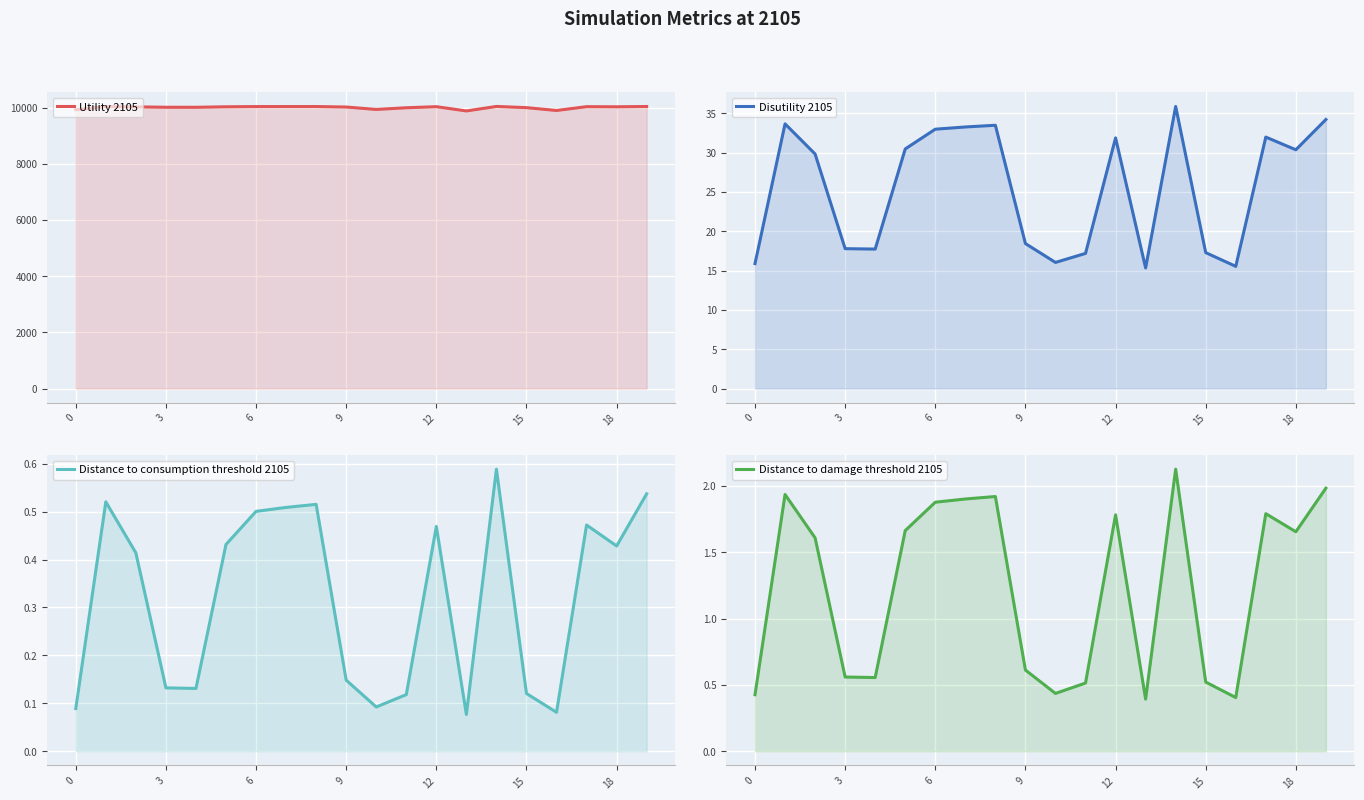

How many data points in Distance to damage threshold 2105 are above 1?

11